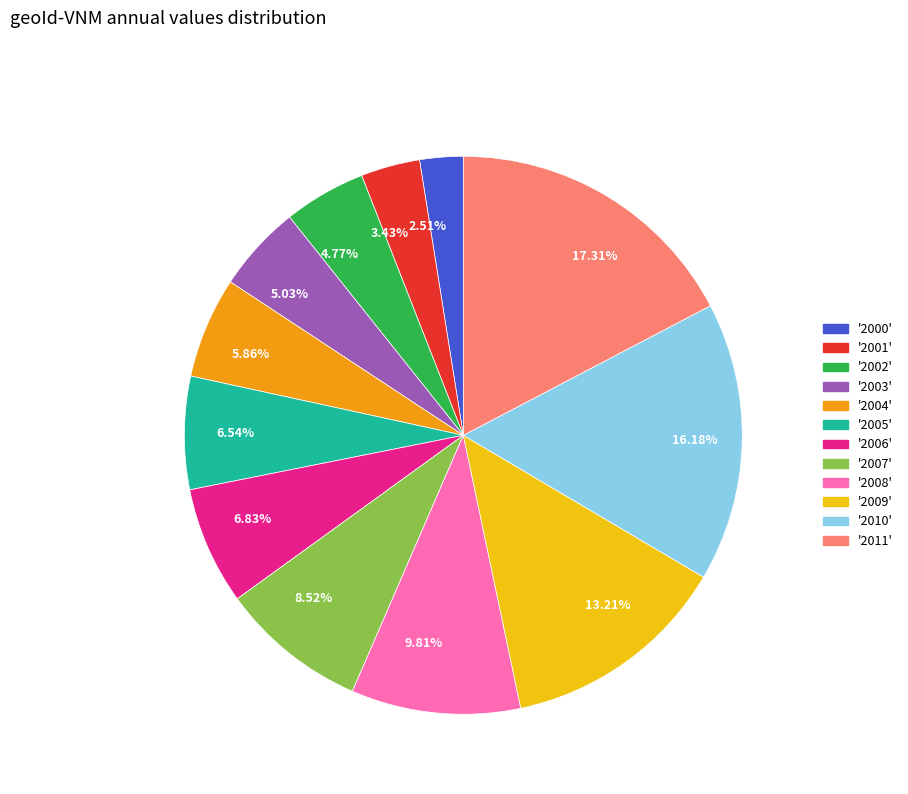

Is there a majority slice in this chart?

No